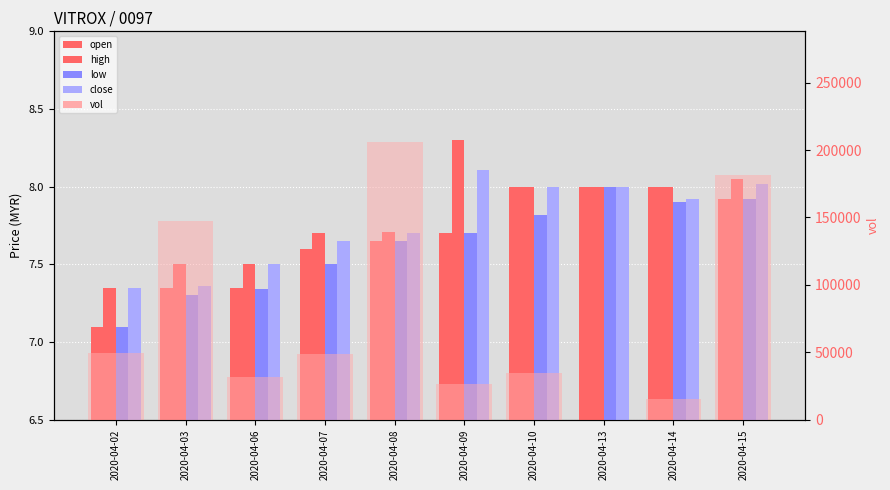

Does the chart contain stacked bars?

No